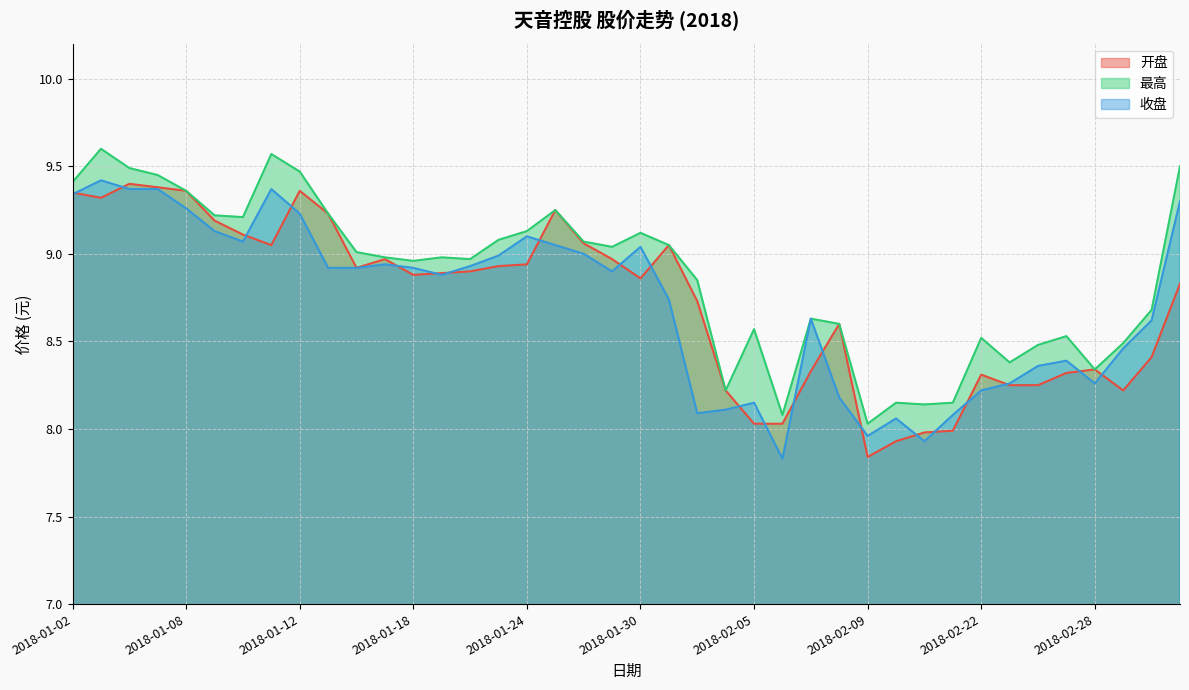

What is the minimum value for 收盘?

7.8